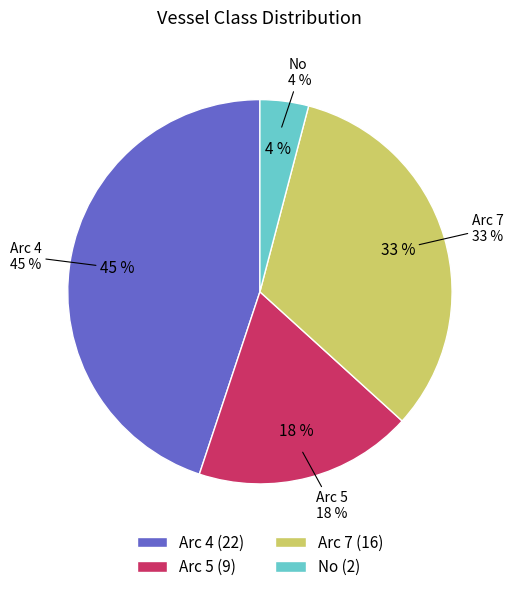

Is it true that Arc 5 is 18% of the pie?

True